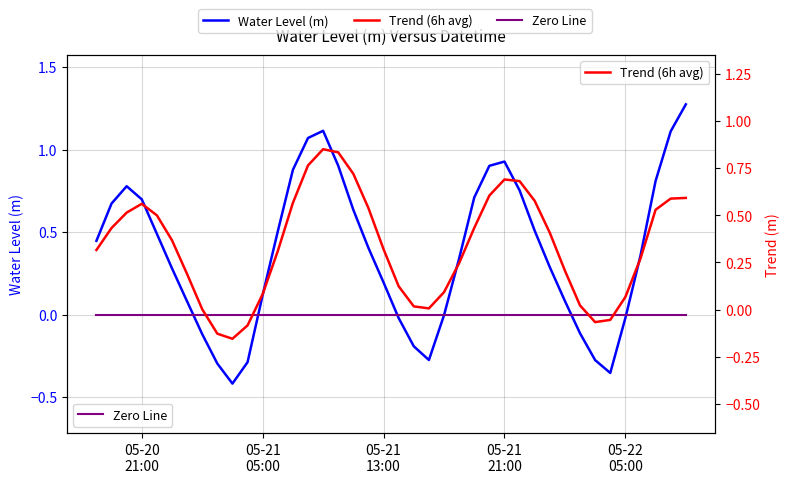

What is the average value of the Trend (6h avg) series?

0.3